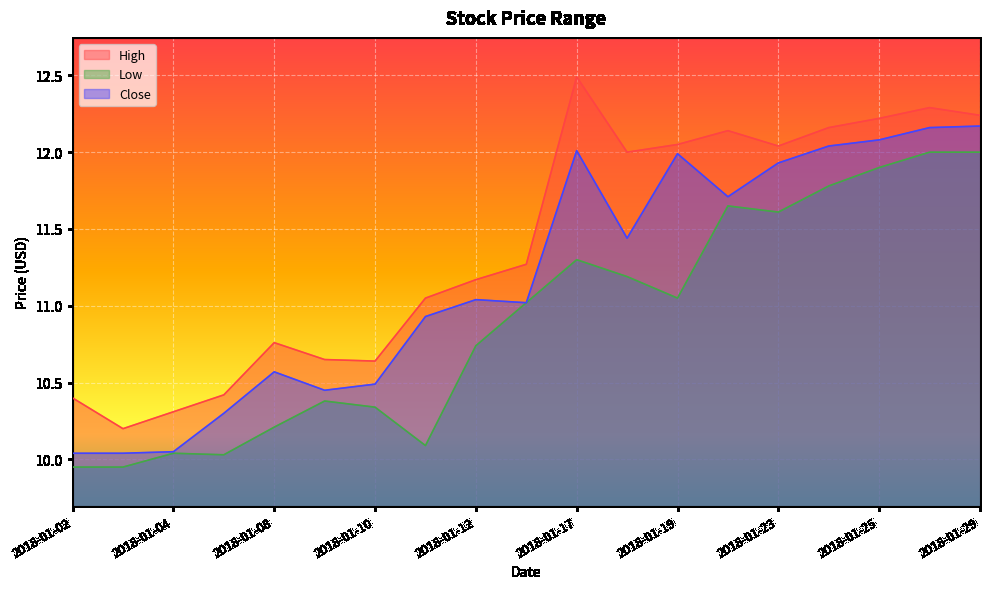

The High series shows 3.0 at 2018-01-11. True or false?

False